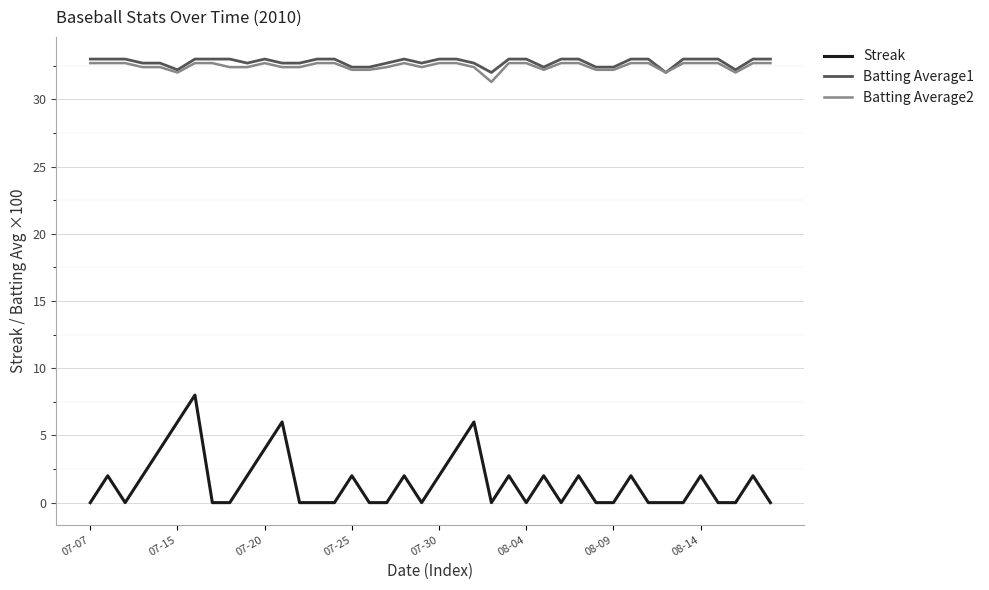

What is the highest value of the Streak series?

8.0